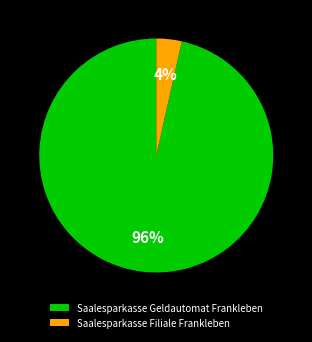

To the nearest percent, what portion does Saalesparkasse Geldautomat Frankleben represent?

96%